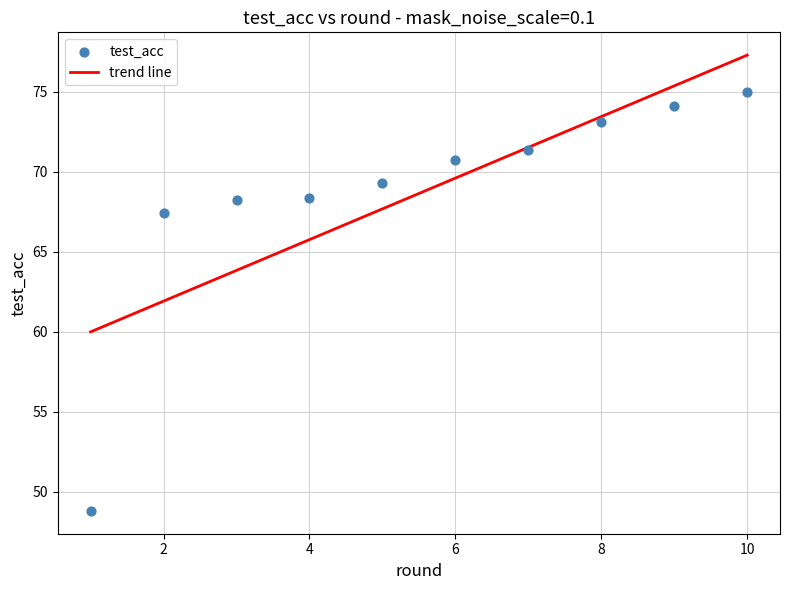

What Y value in the scatter plot is closest to 61?

67.4